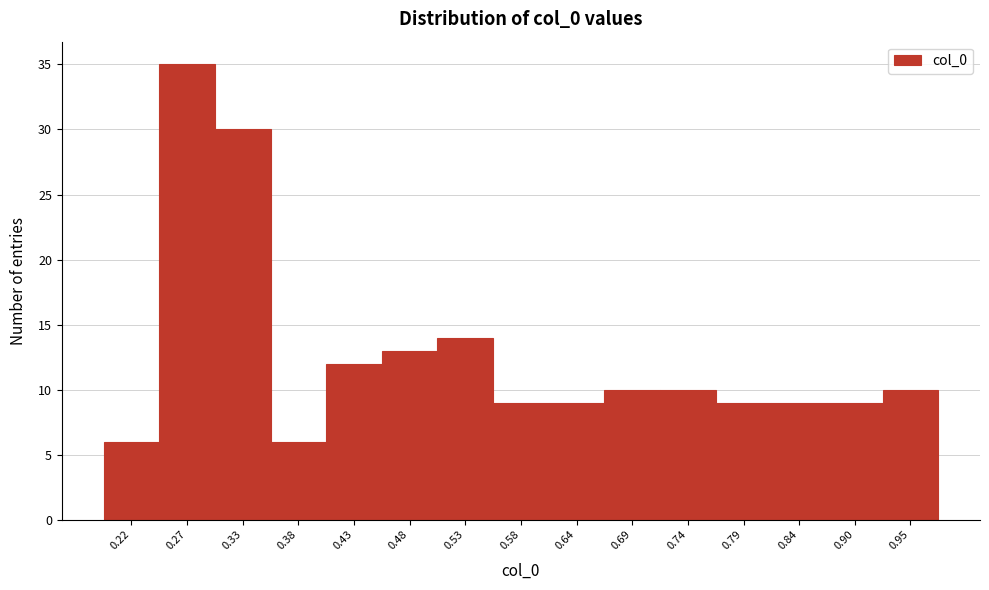

Reading left to right, what are all the values shown in this chart?

0.22=6	0.27=35	0.33=30	0.38=6	0.43=12	0.48=13	0.53=14	0.58=9	0.64=9	0.69=10	0.74=10	0.79=9	0.84=9	0.90=9	0.95=10